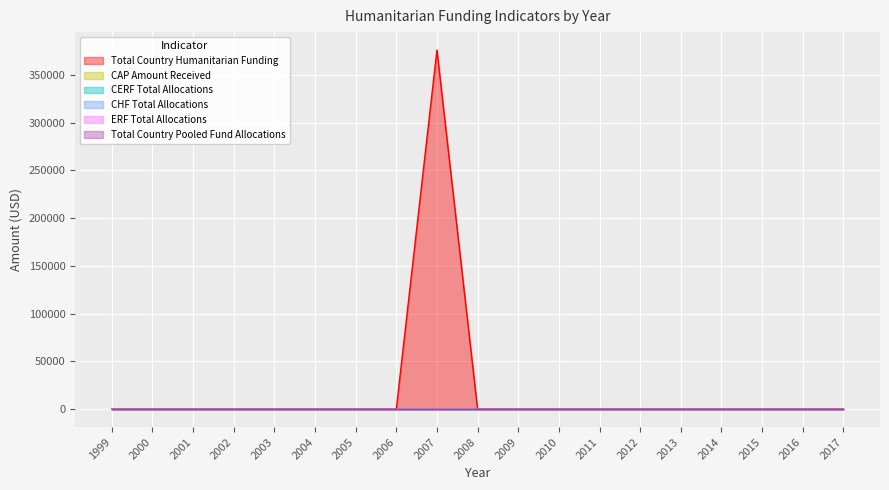

Which series has the widest spread of values?

Total Country Humanitarian Funding